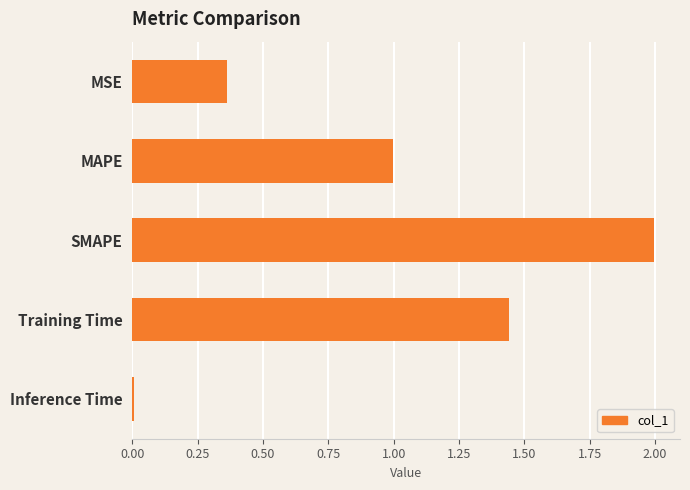

Are the bars grouped side by side (vs. stacked)?

No